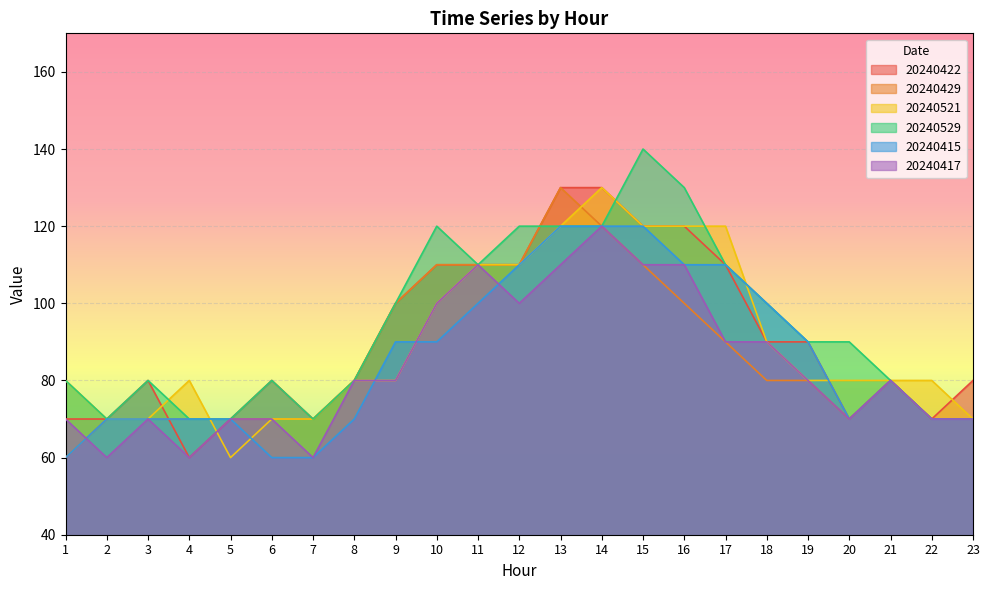

How many interior local valleys does the 20240529 series have?

3